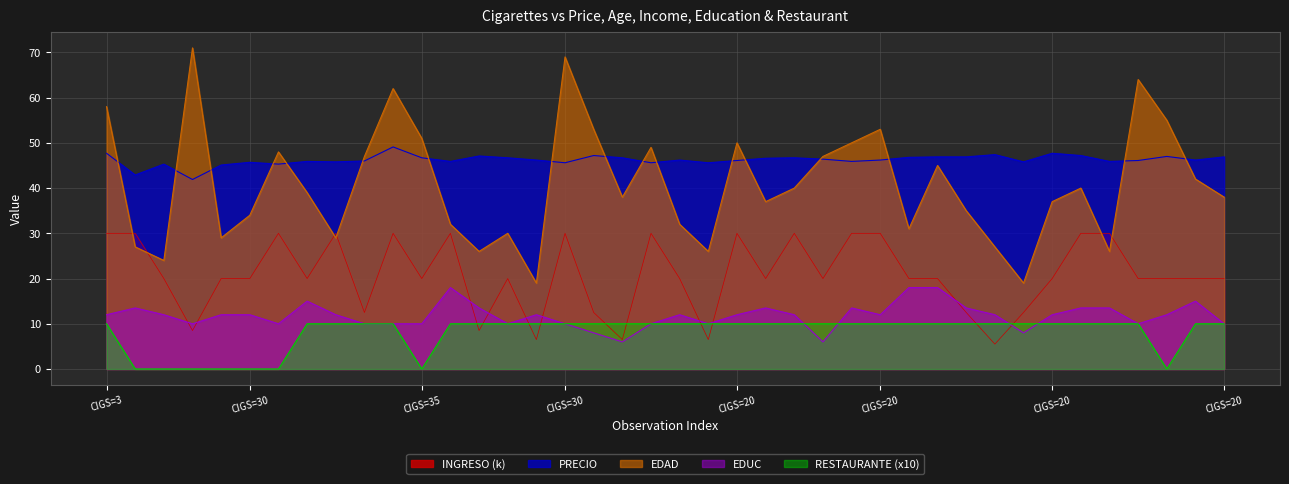

What are all the series names shown in the legend?

INGRESO (k), PRECIO, EDAD, EDUC, RESTAURANTE (x10)